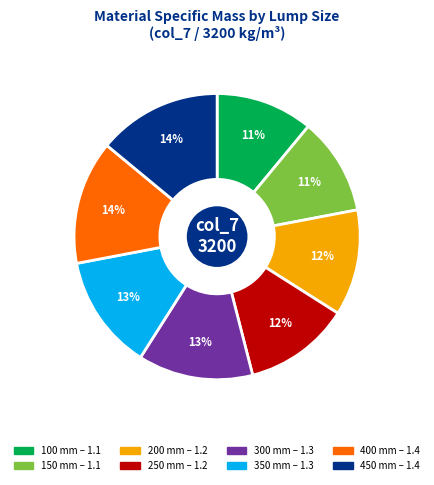

To the nearest percent, what portion does 400 represent?

14%